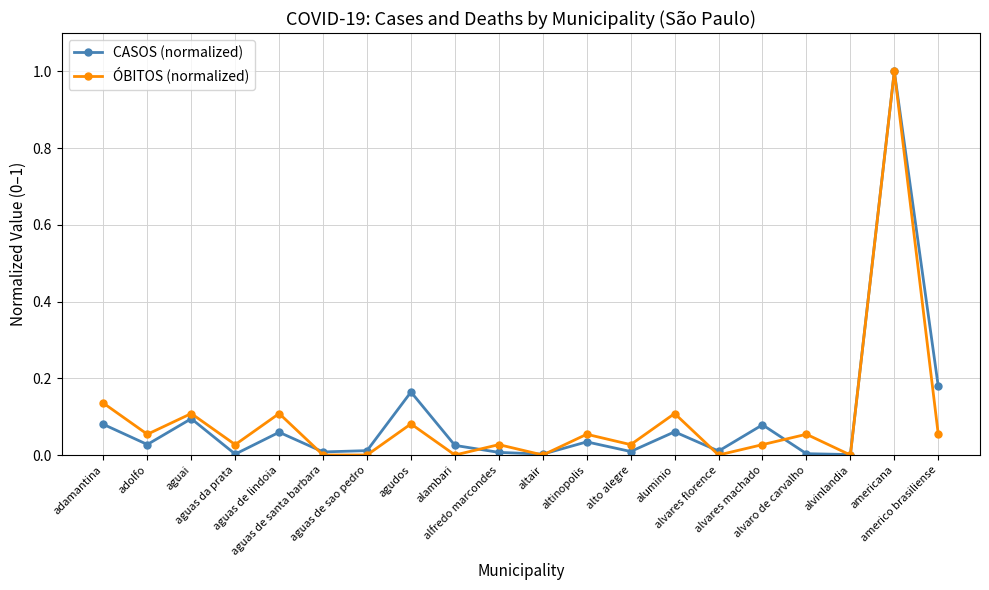

True or false: CASOS (normalized) and ÓBITOS (normalized) intersect in this chart.

True